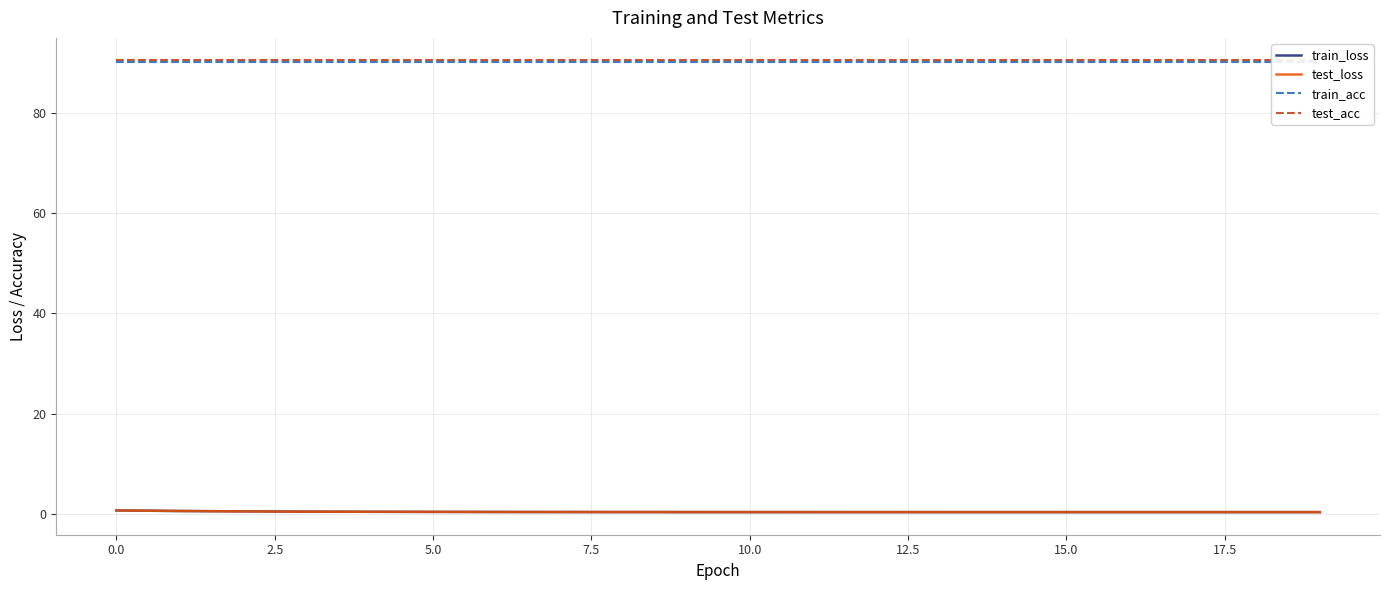

True or false: train_acc has more than 0 points higher than both neighbors.

False